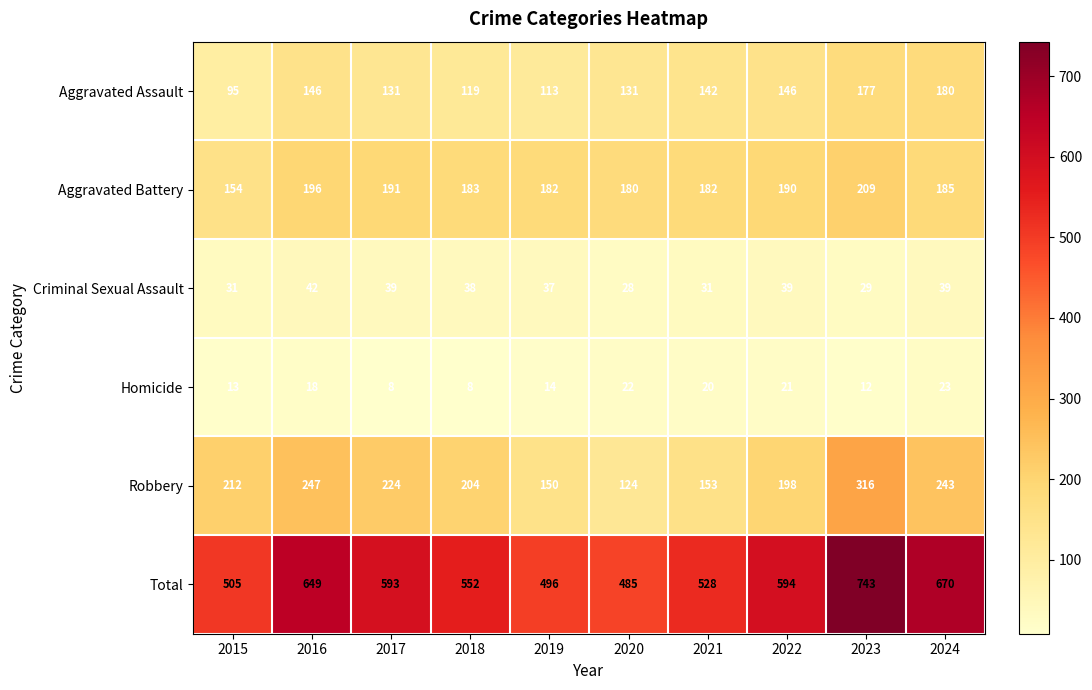

What is the total value across all series at 2023?

1486